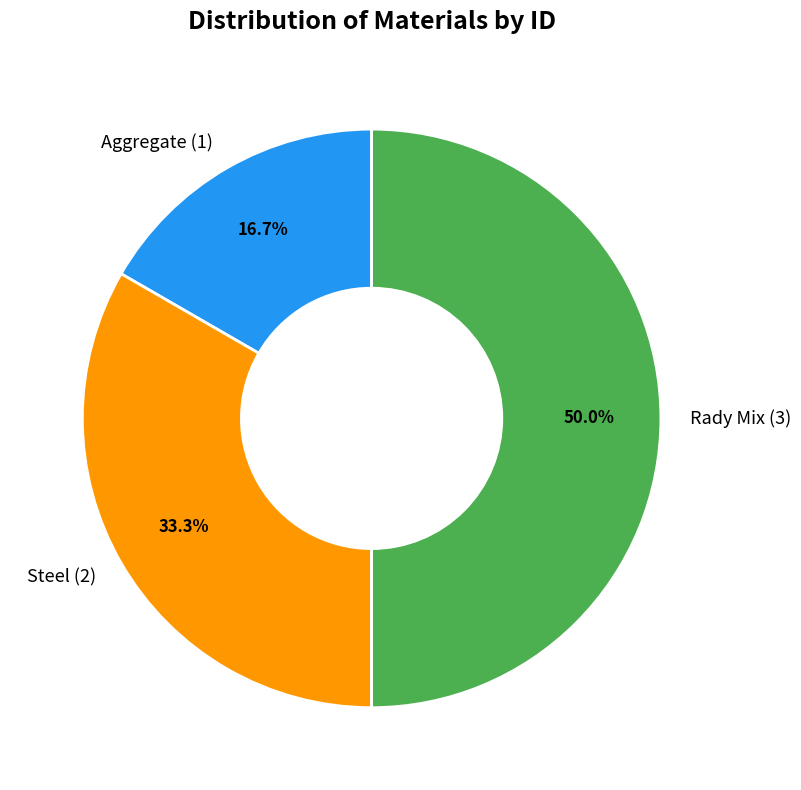

To the nearest percent, what is the combined percentage of Aggregate (1) and Steel (2)?

50%